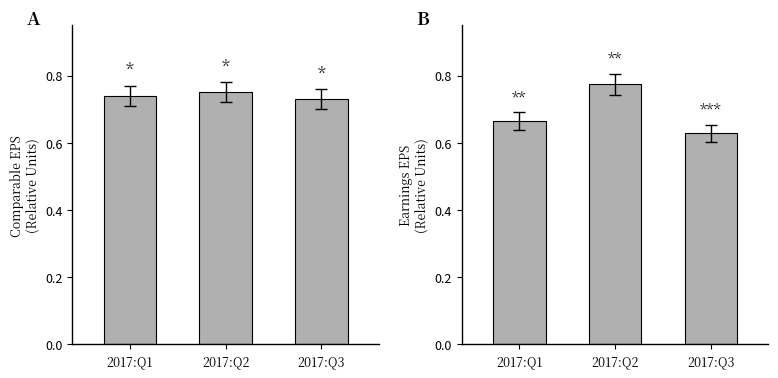

Reading left to right, extract all data points from this chart.

Comparable EPS: 0.7	0.8	0.7
Earnings EPS: 0.7	0.8	0.6